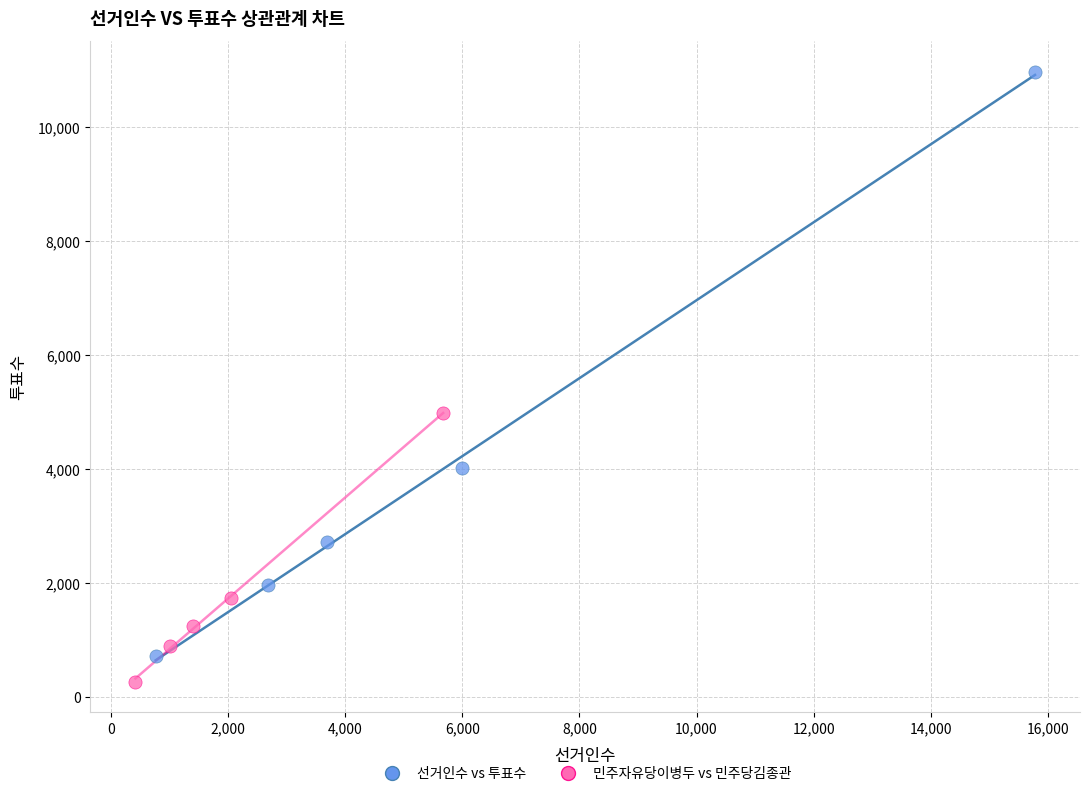

Which series contains the highest Y value?

선거인수 vs 투표수